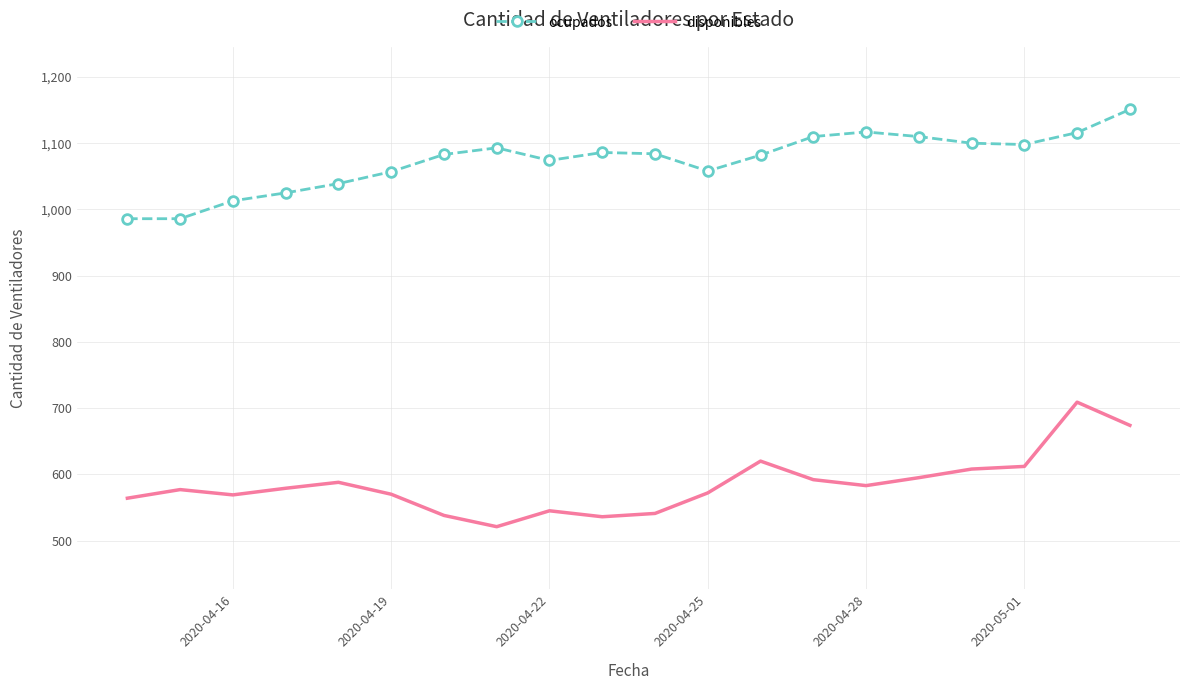

What is the difference between the maximum and minimum values in the disponibles series?

188